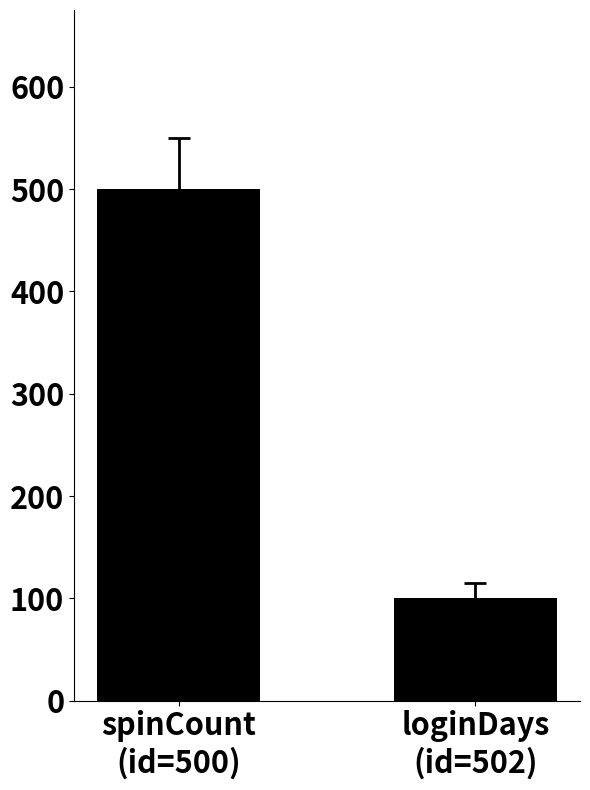

What is the sum of all values?

600